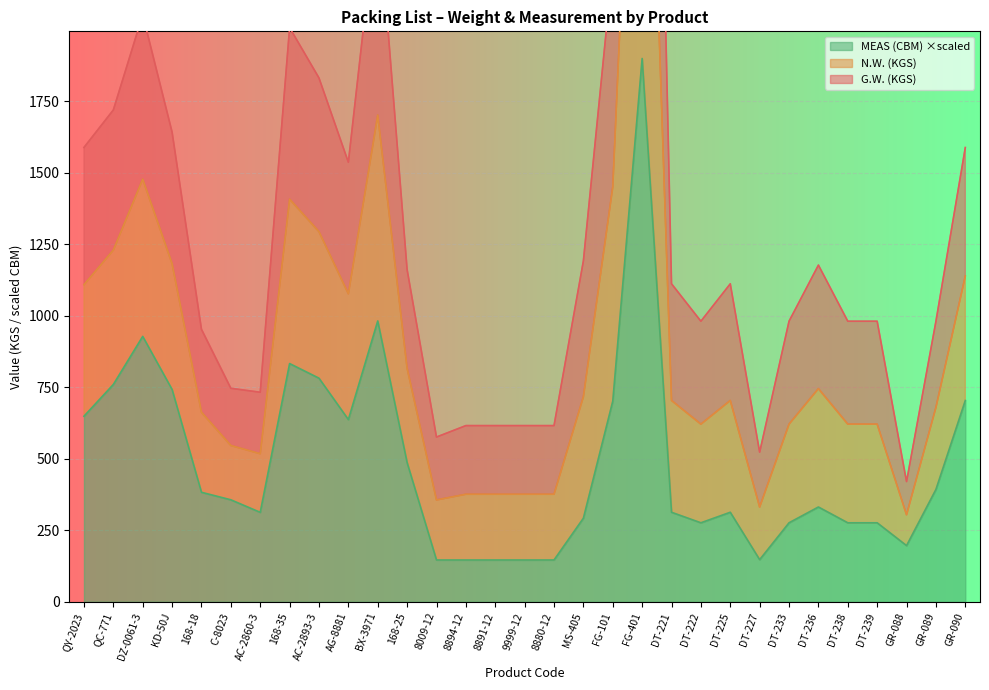

What is the label of the 28th point from the left?

DT-239